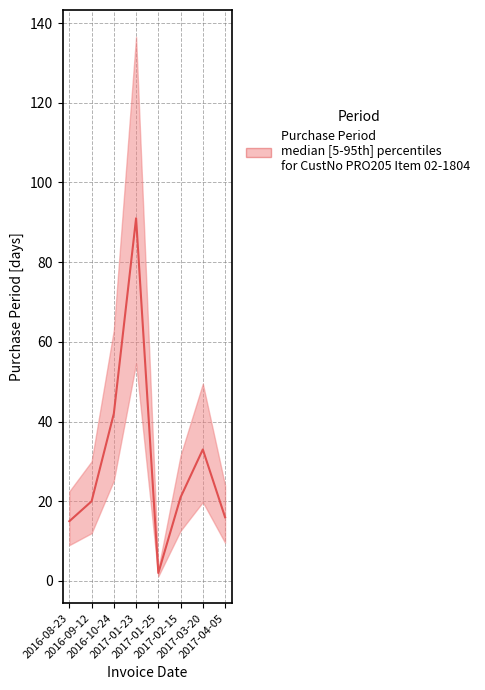

Rank the categories by value from highest to lowest.

2017-01-23, 2016-10-24, 2017-03-20, 2017-02-15, 2016-09-12, 2017-04-05, 2016-08-23, 2017-01-25